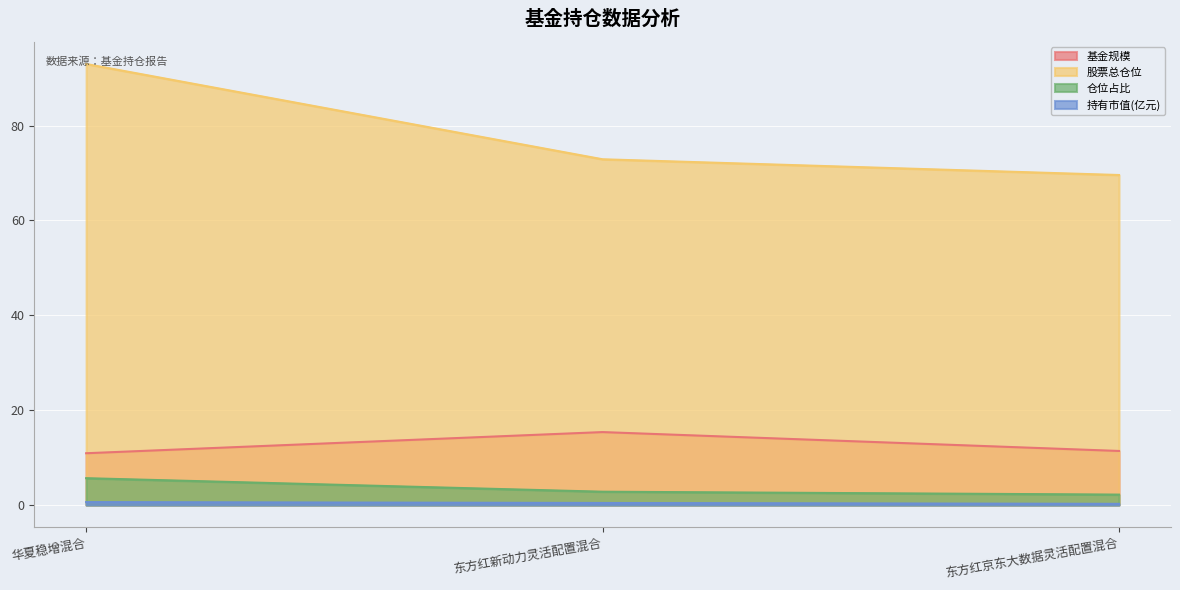

Reading left to right, transcribe all the data shown in this chart.

基金规模: 华夏稳增混合=10.9	东方红新动力灵活配置混合=15.4	东方红京东大数据灵活配置混合=11.4
股票总仓位: 华夏稳增混合=93.0	东方红新动力灵活配置混合=72.9	东方红京东大数据灵活配置混合=69.6
仓位占比: 华夏稳增混合=5.7	东方红新动力灵活配置混合=2.8	东方红京东大数据灵活配置混合=2.2
持有市值(亿元): 华夏稳增混合=0.6	东方红新动力灵活配置混合=0.4	东方红京东大数据灵活配置混合=0.3